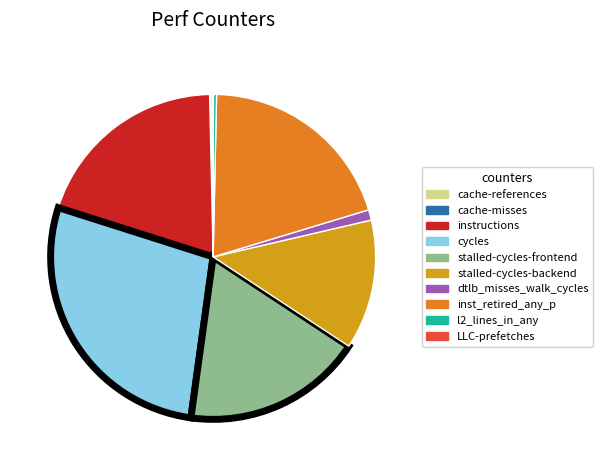

True or false: dtlb_misses_walk_cycles accounts for 11% of the total.

False